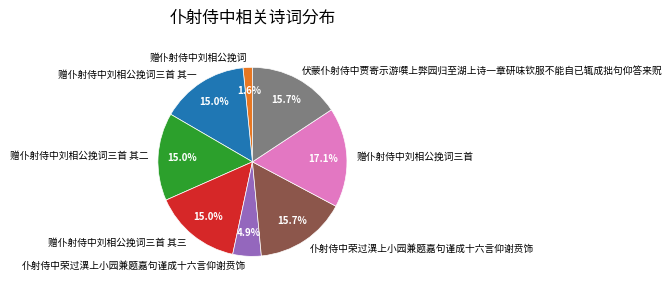

Does any single category account for the majority?

No